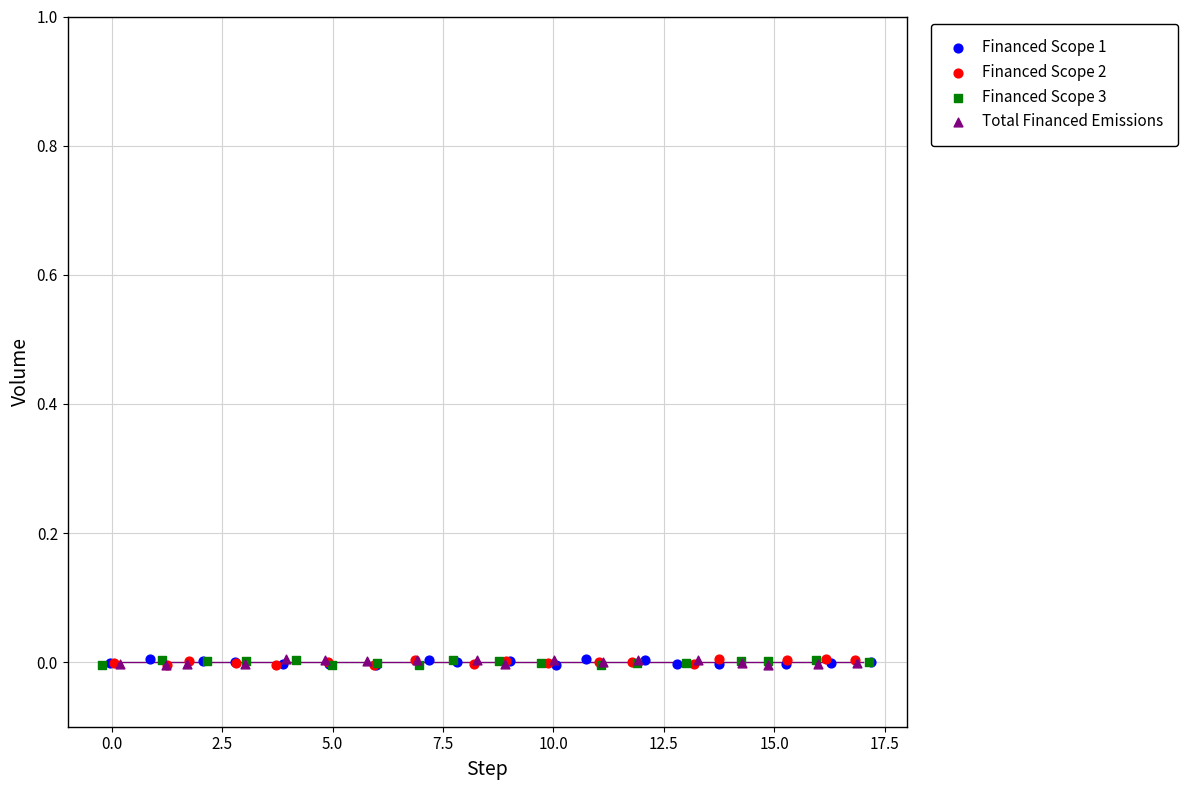

What are all the series names shown in the legend?

Financed Scope 1, Financed Scope 2, Financed Scope 3, Total Financed Emissions